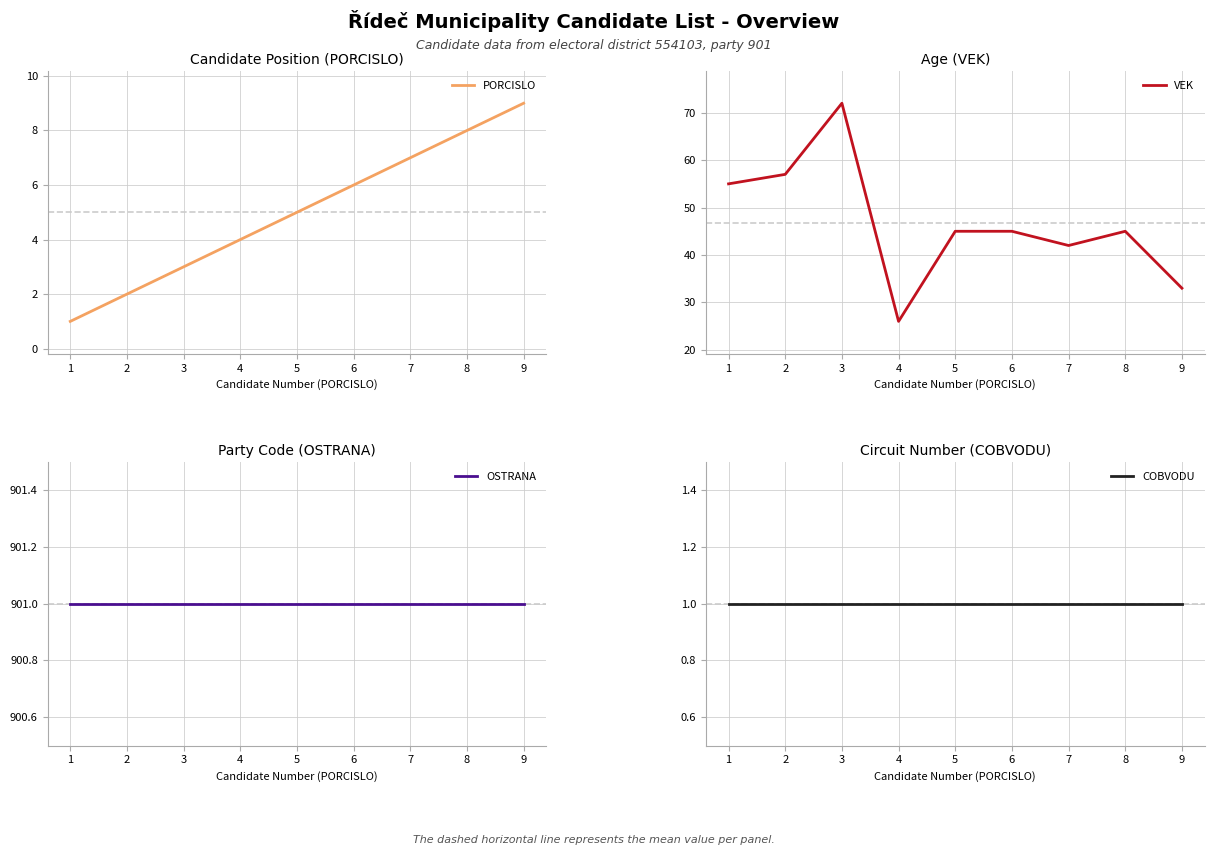

What is the sum of all COBVODU values?

9